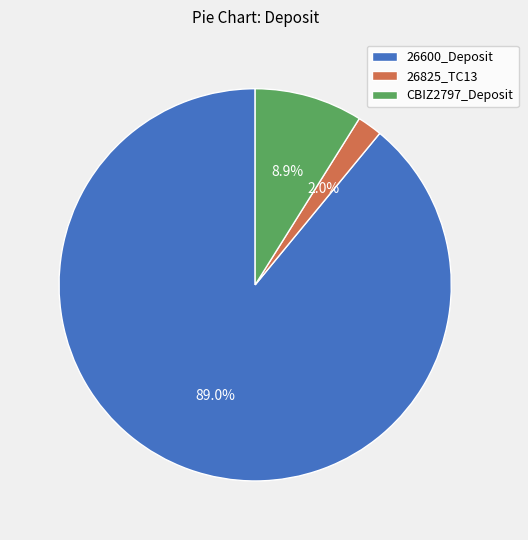

Which has a higher value, 26600_Deposit or CBIZ2797_Deposit?

26600_Deposit